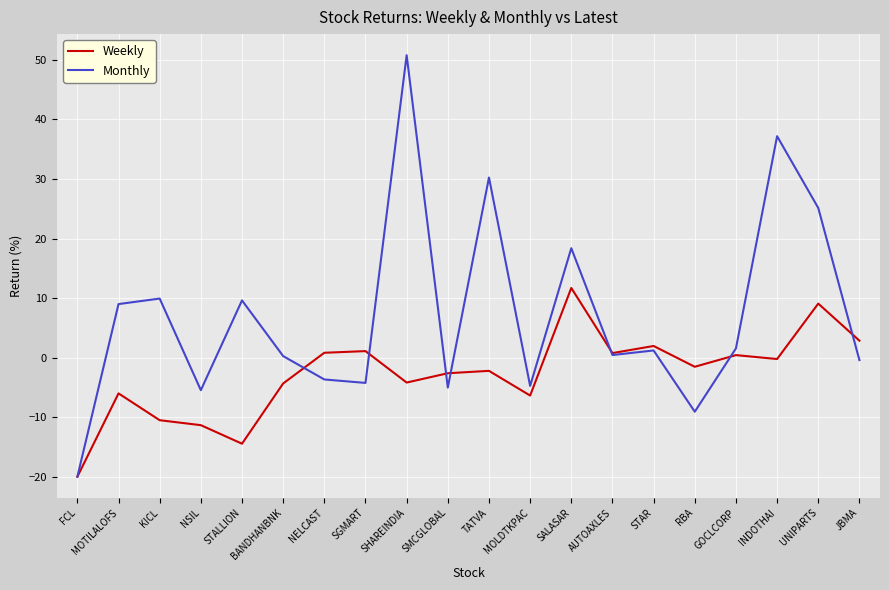

What is the sum of the Weekly values at BANDHANBNK and STAR?

-2.4